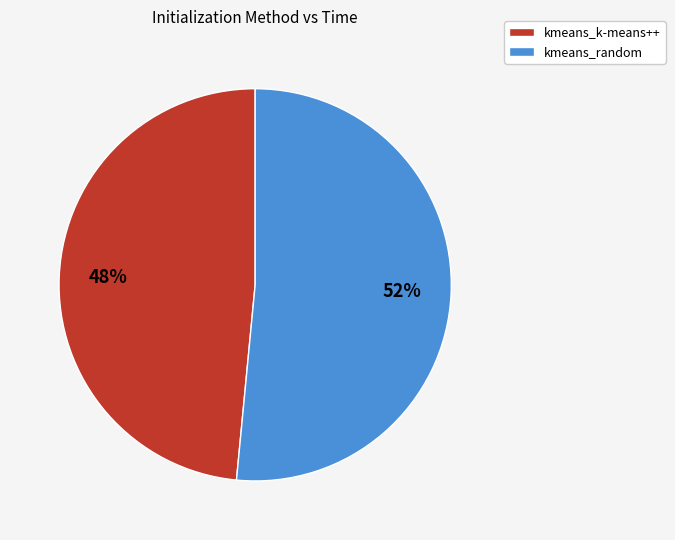

Which slice represents more than half of the pie?

kmeans_random